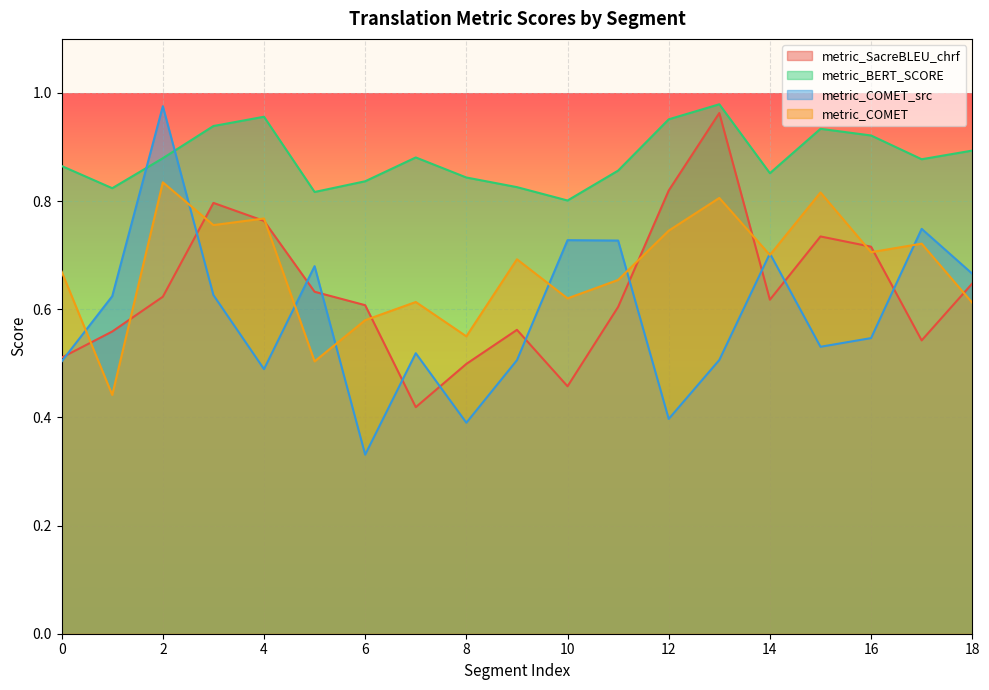

What is the maximum value shown in the chart?

1.0